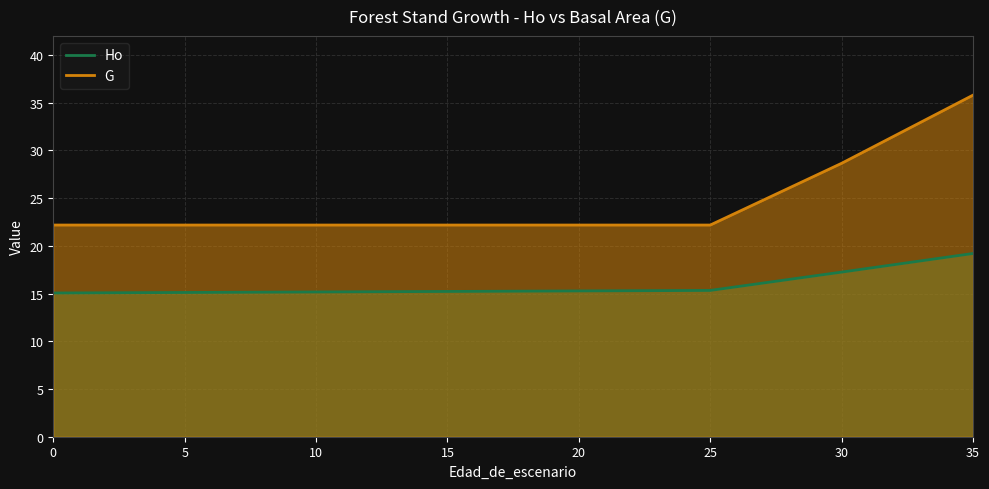

What is the greatest value displayed?

35.8